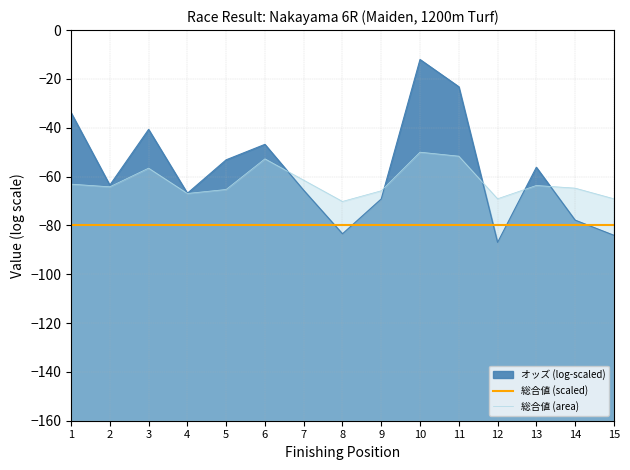

Reading right to left, extract all data points from this chart.

-69.1	-64.7	-63.6	-69.1	-51.6	-50.0	-65.8	-70.2	-61.5	-52.7	-65.3	-66.9	-56.5	-64.2	-63.1